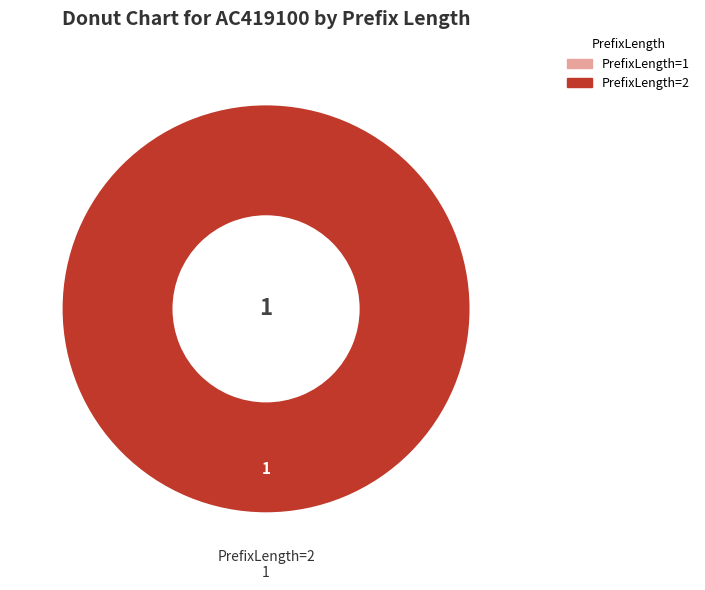

Is PrefixLength=2 the majority of the pie?

Yes